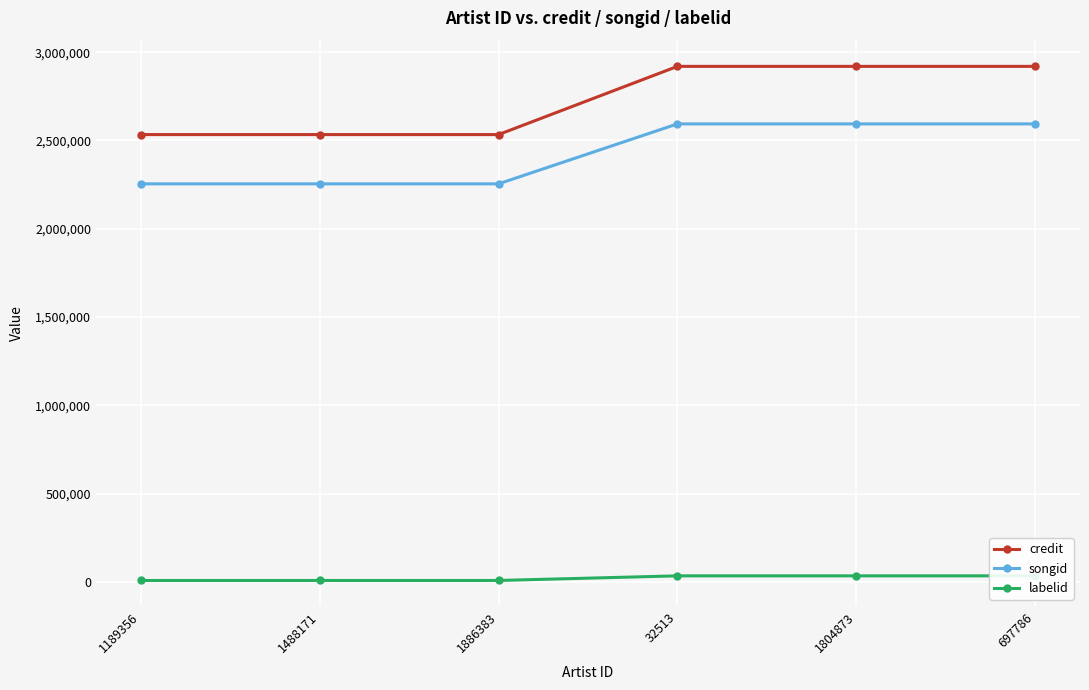

The labelid series shows 33602 at 32513. True or false?

True